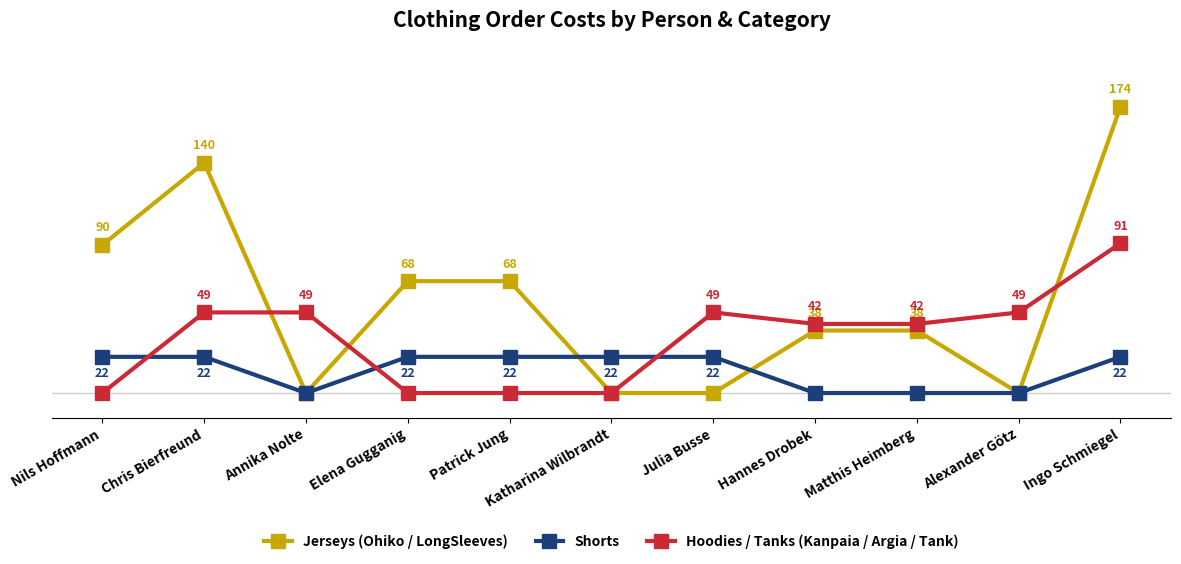

Where does the Hoodies / Tanks (Kanpaia / Argia / Tank) series first go above 42?

Chris Bierfreund